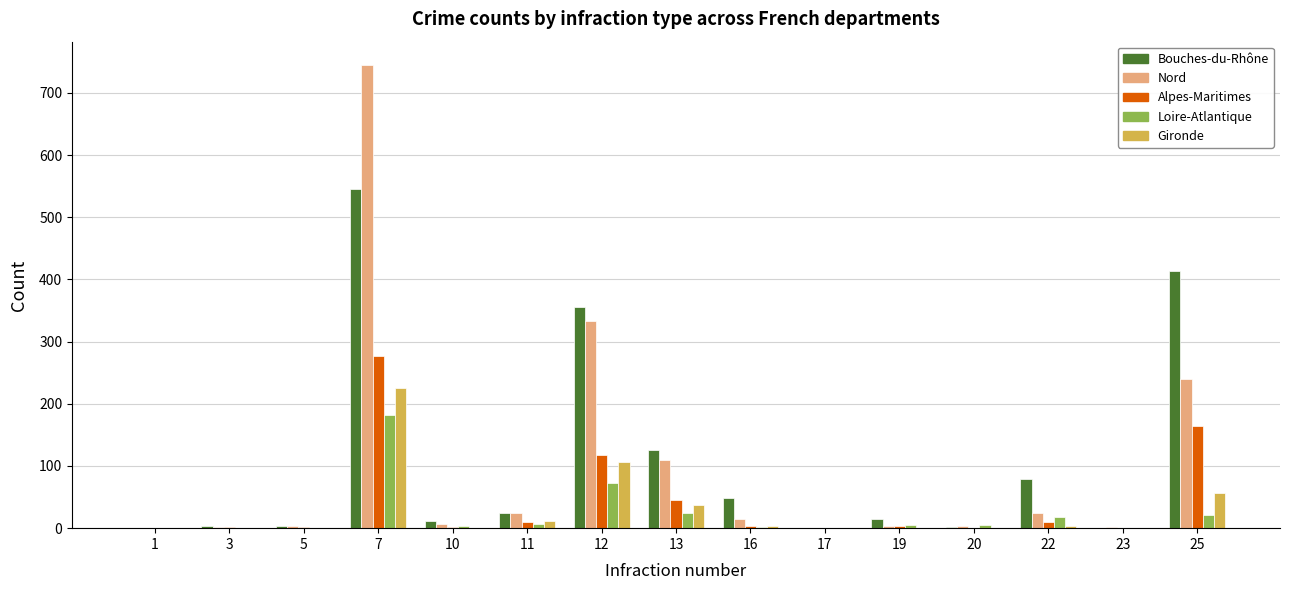

Between 5 and 25, which series saw the biggest shift?

Bouches-du-Rhône